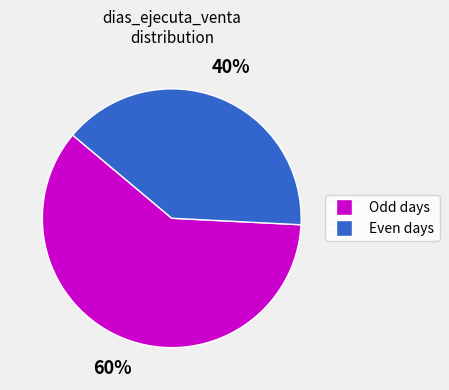

To the nearest percent, what is the average slice percentage?

50%